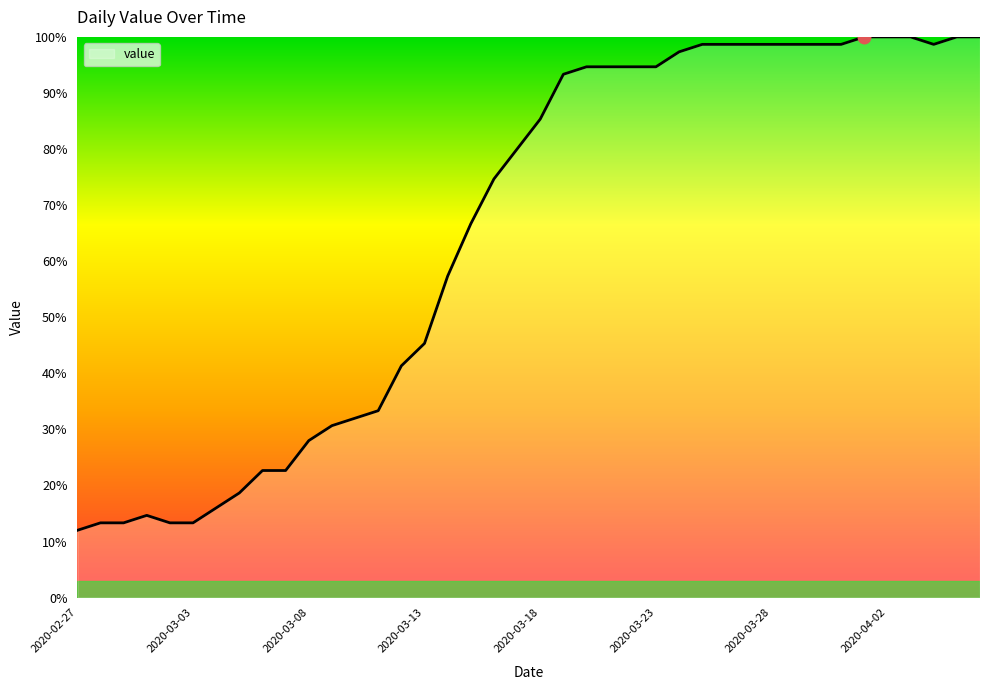

What is the minimum value shown in the chart?

12.0